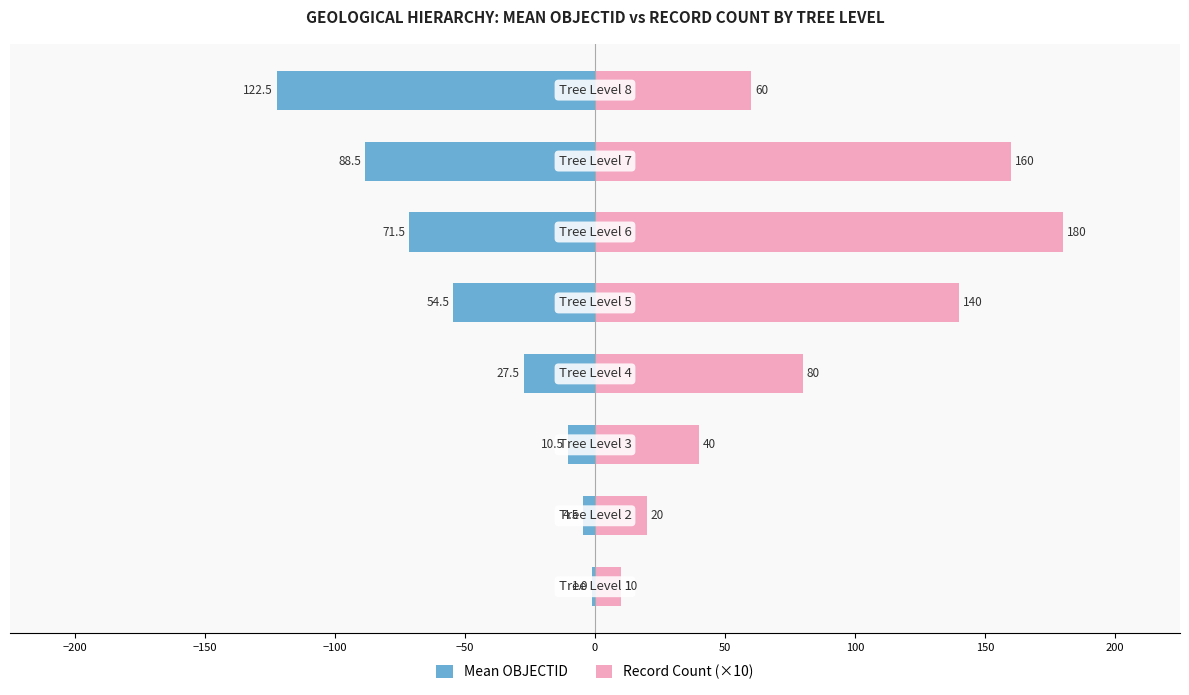

Which series has the largest range (max minus min)?

Record Count (×10)